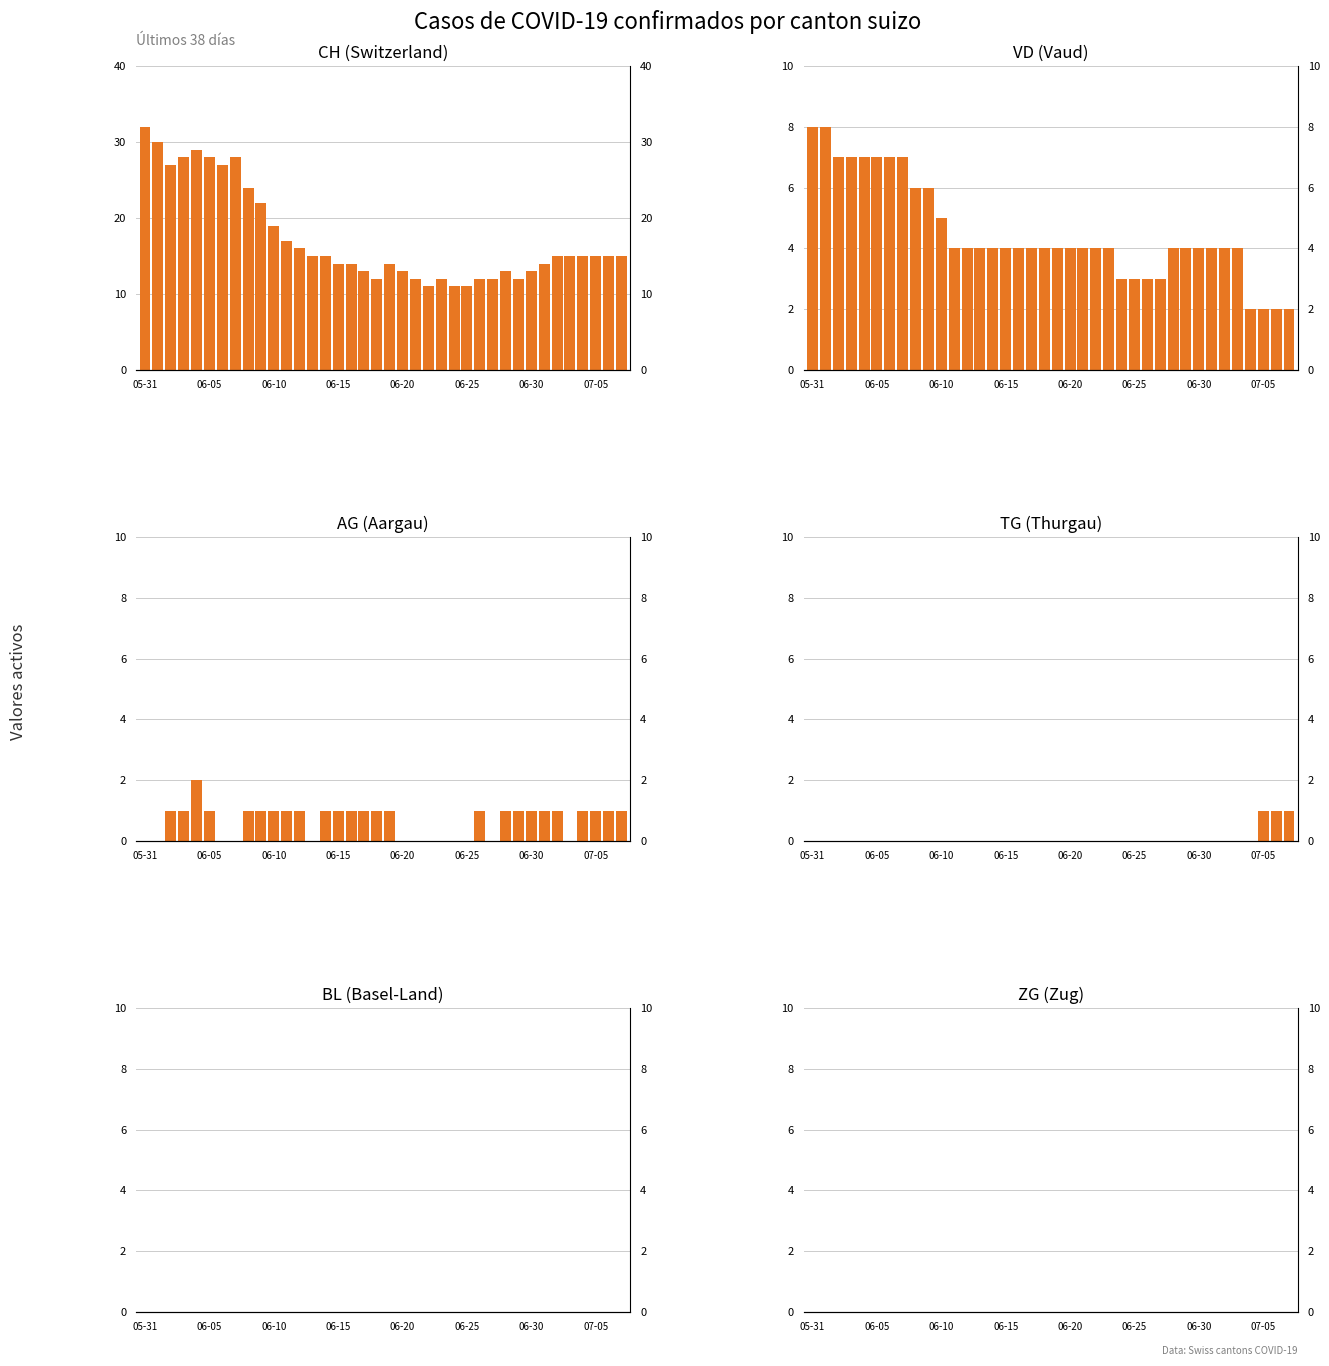

Count the number of data series in this chart.

6